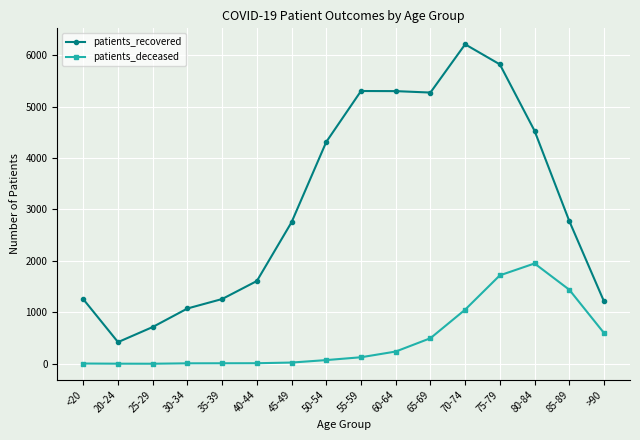

At which category does patients_recovered reach its first local valley?

20-24